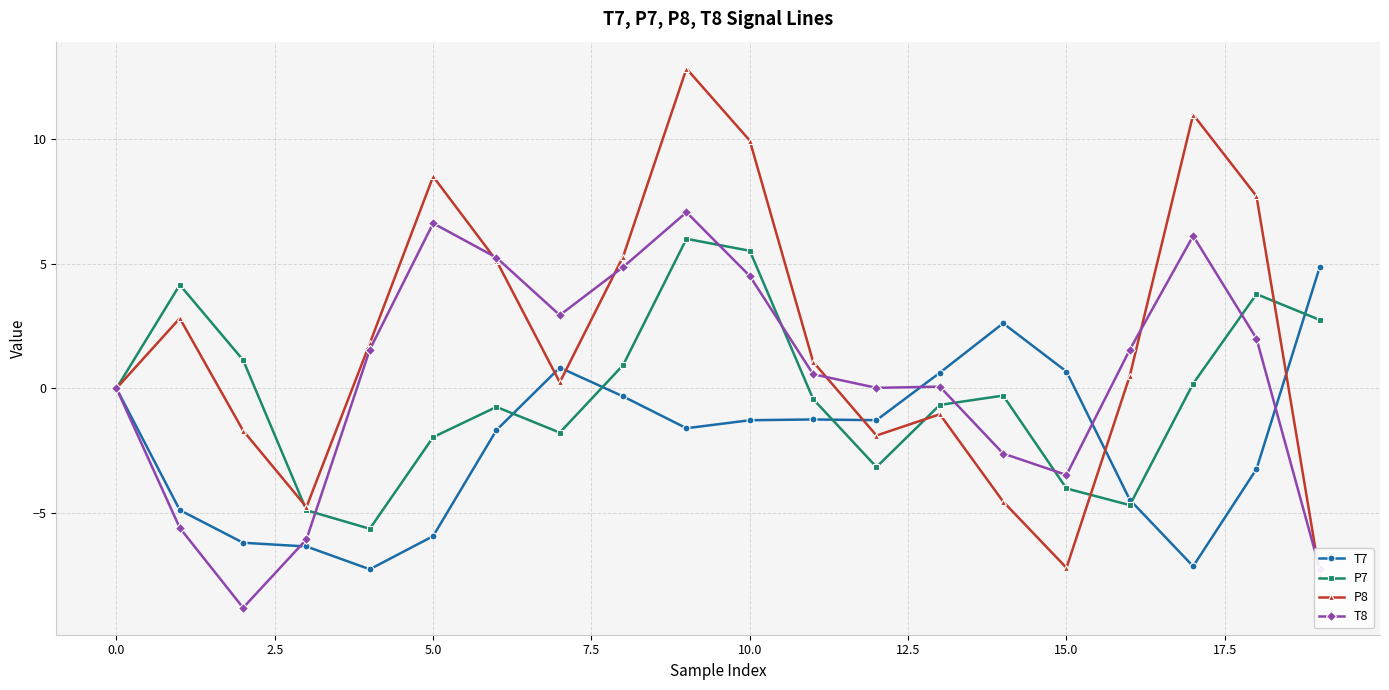

True or false: T8 has more than 1 interior local peaks.

True